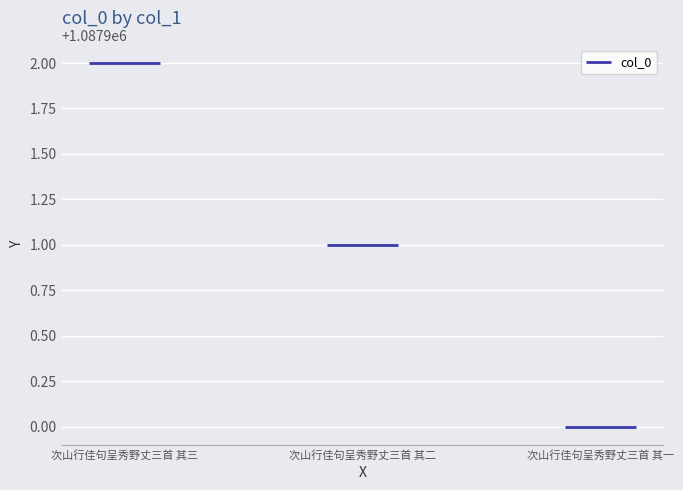

List the labels in order of value, largest first.

次山行佳句呈秀野丈三首 其三, 次山行佳句呈秀野丈三首 其二, 次山行佳句呈秀野丈三首 其一